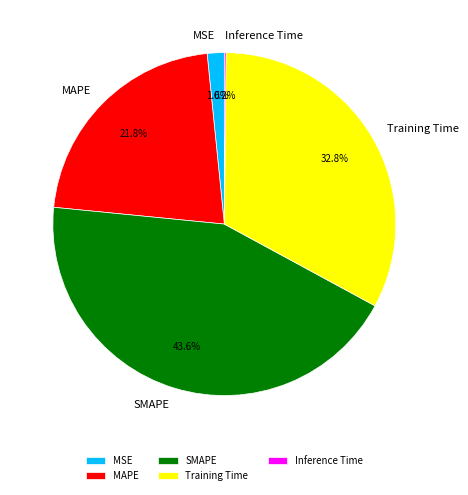

Is there a majority slice in this chart?

No